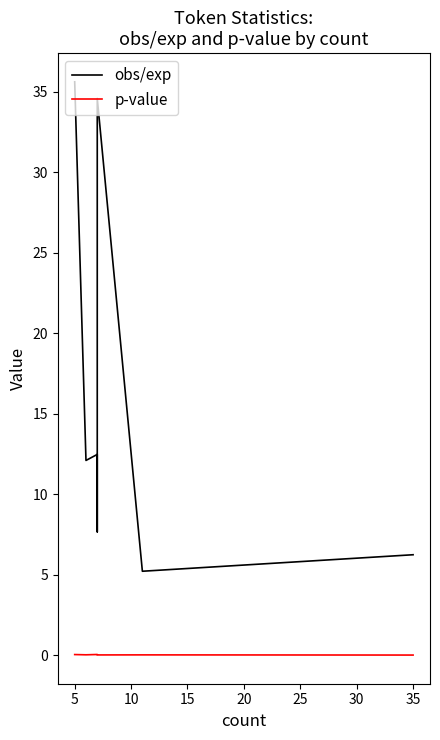

True or false: p-value and obs/exp cross at least once.

False